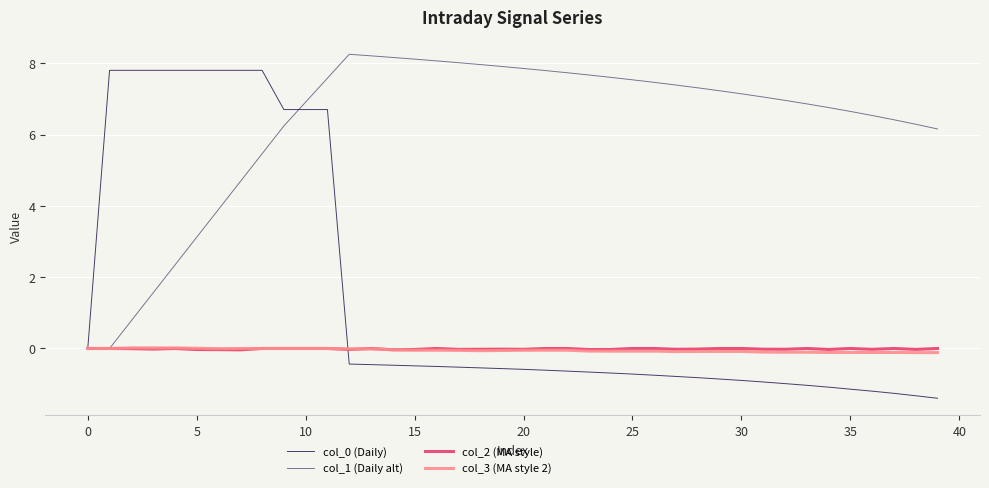

True or false: col_3 (MA style 2) and col_1 (Daily alt) cross at least once.

False